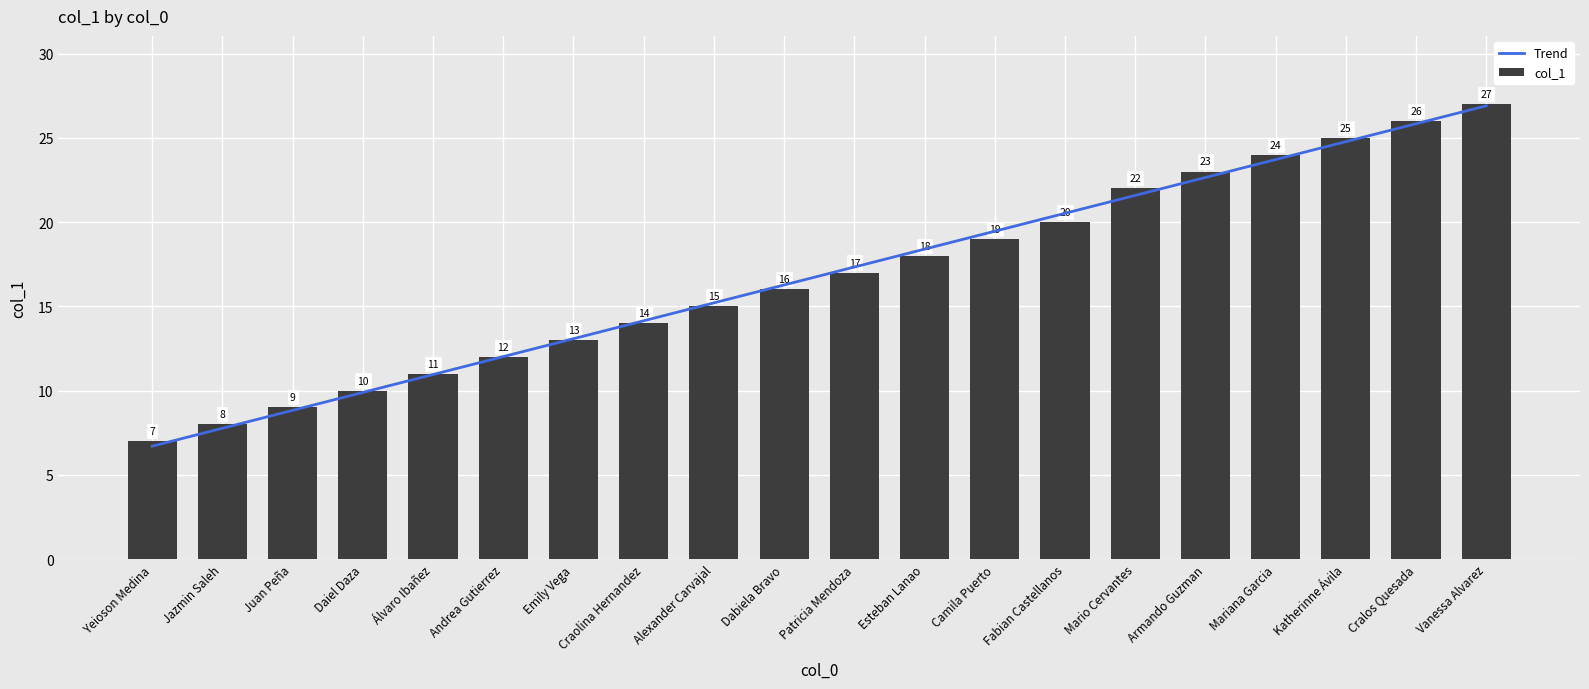

Rank the categories by value from lowest to highest.

Yeioson Medina, Jazmin Saleh, Juan Peña, Daiel Daza, Álvaro Ibañez, Andrea Gutierrez, Emily Vega, Craolina Hernandez, Alexander Carvajal, Dabiela Bravo, Patricia Mendoza, Esteban Lanao, Camila Puerto, Fabian Castellanos, Mario Cervantes, Armando Guzman, Mariana Garcia, Katherinne Ávila, Cralos Quesada, Vanessa Alvarez